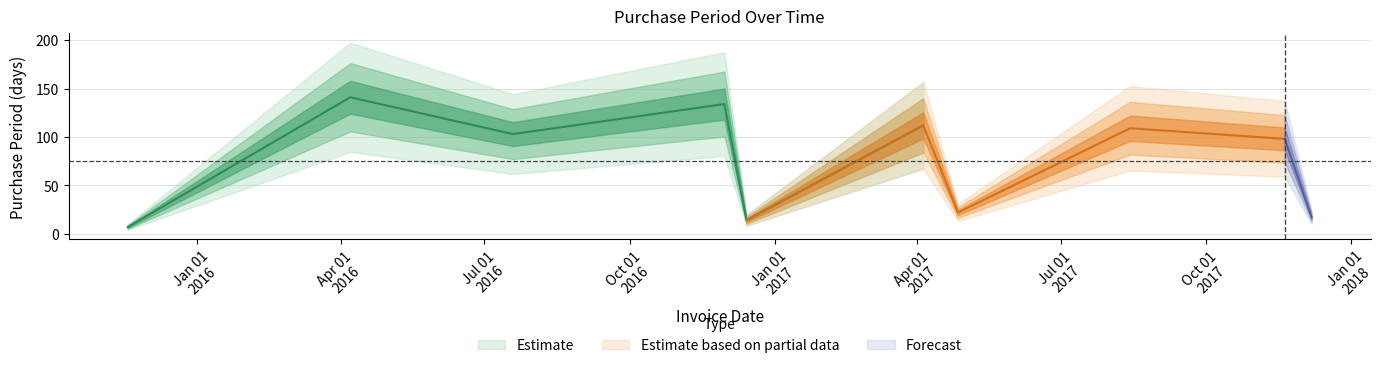

Does the chart have visible grid lines?

Yes